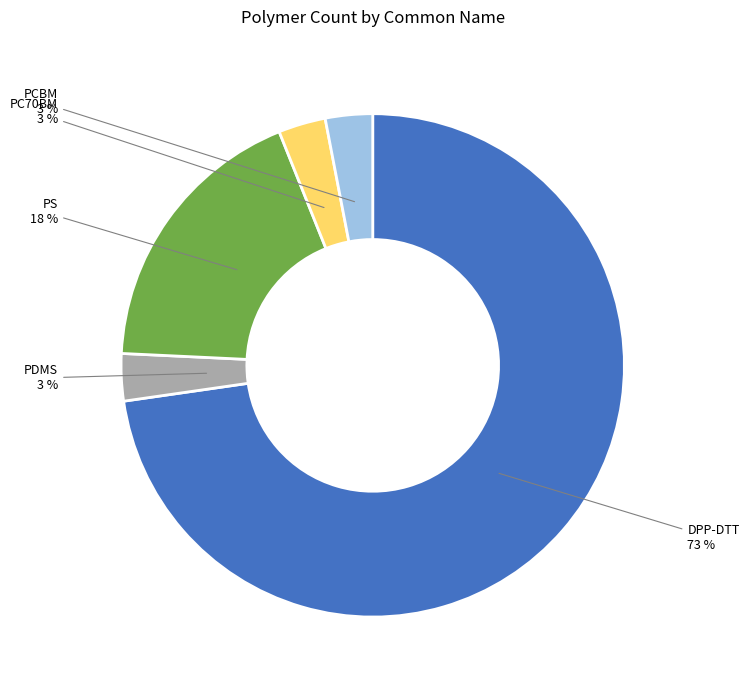

Which slice represents more than half of the pie?

DPP-DTT